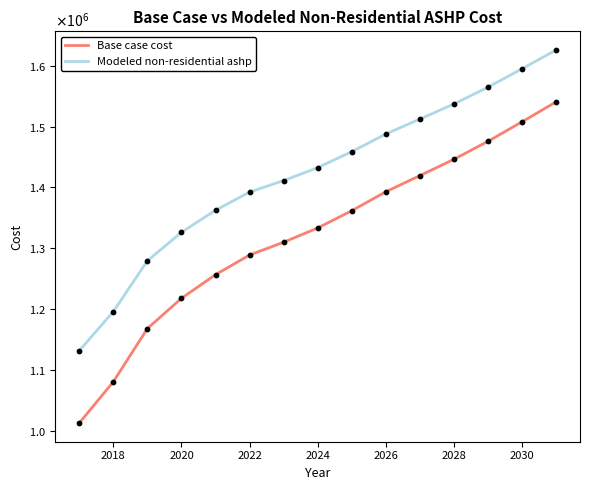

At how many categories does at least one series exceed 1493807?

5